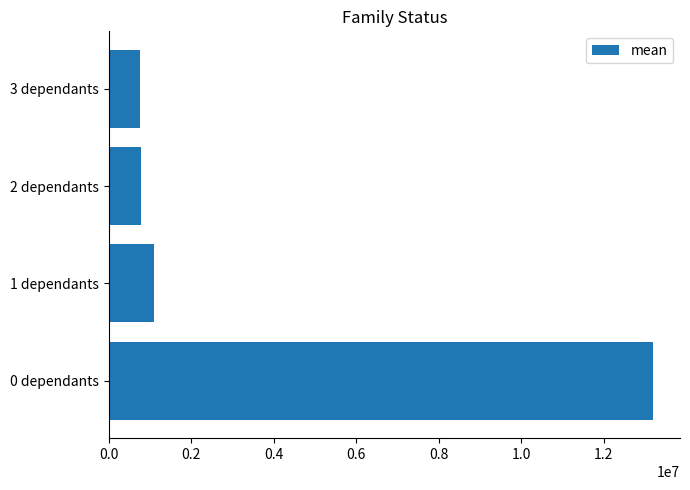

What is the sum of all values?

15846631.7